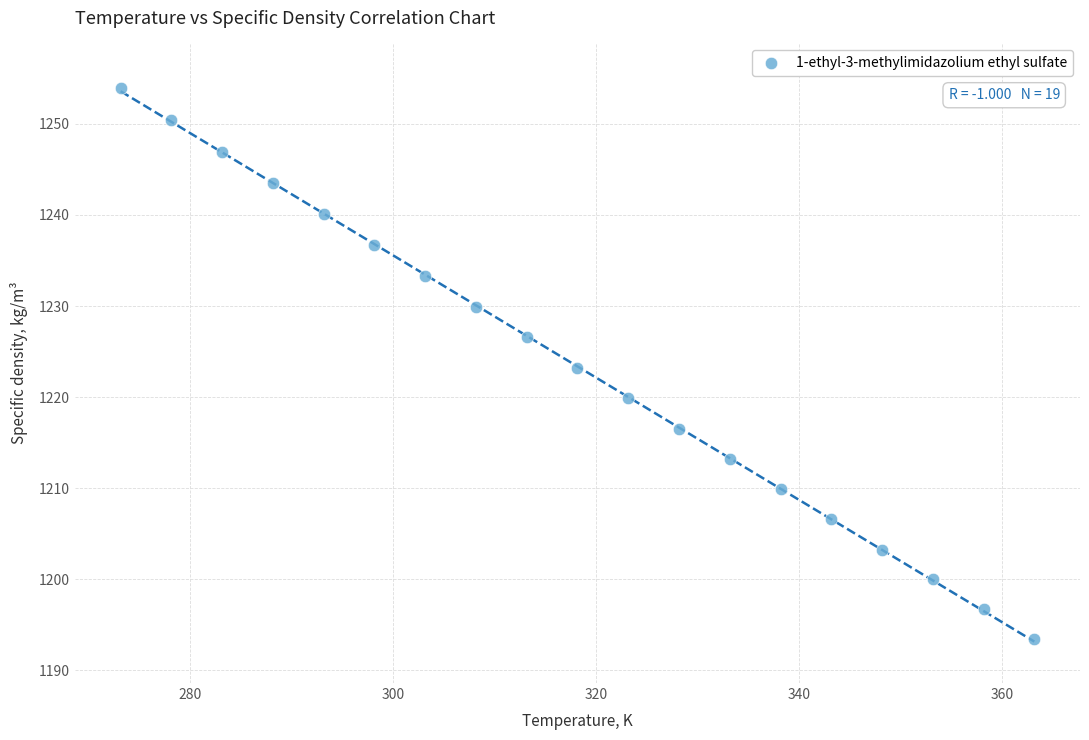

What is the range of Y values (max minus min)?

60.6